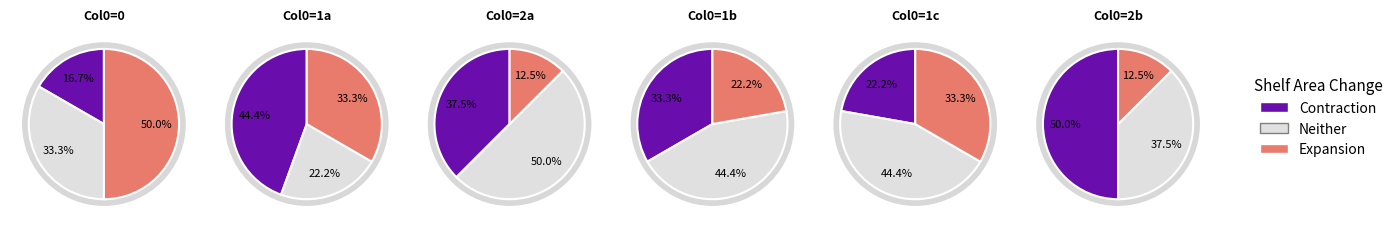

Which has a higher value, 2 or 0?

2